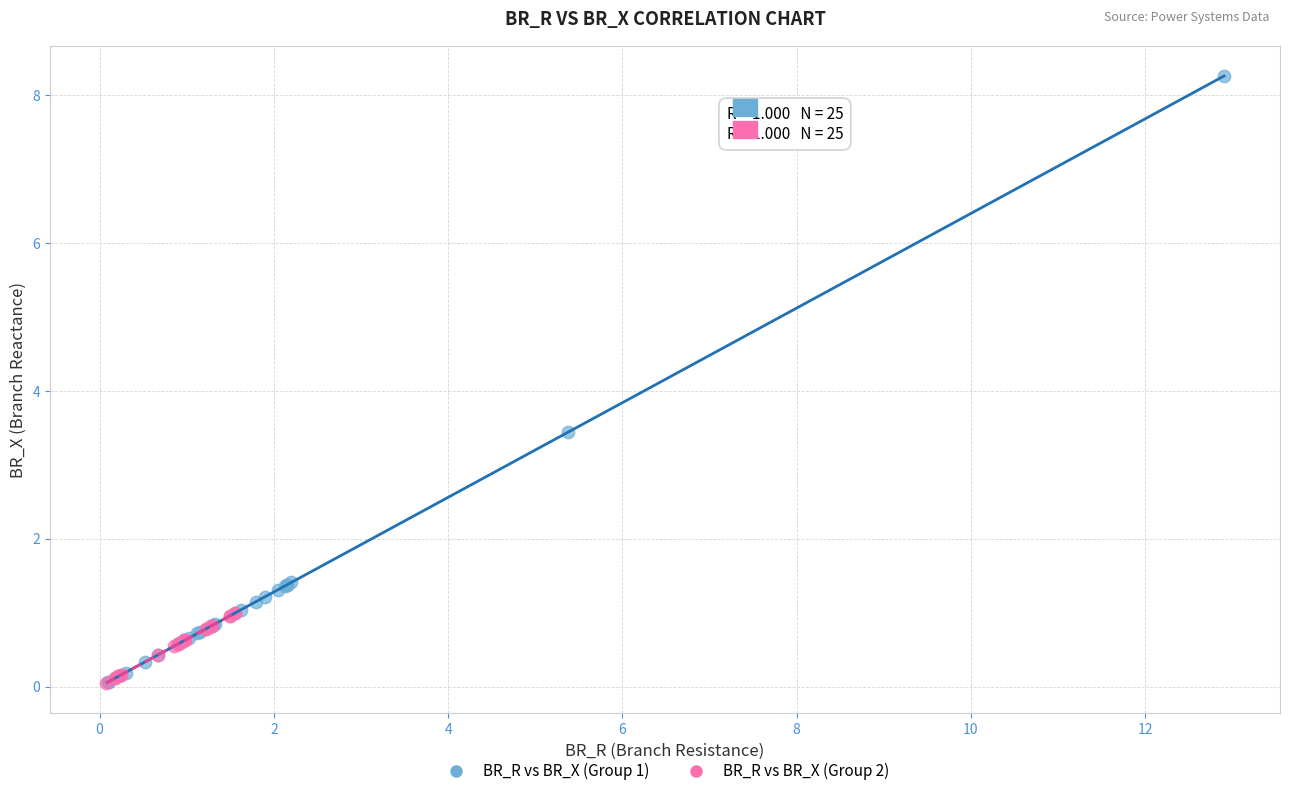

Which series has the largest Y range (max minus min)?

BR_R vs BR_X (Group 1)